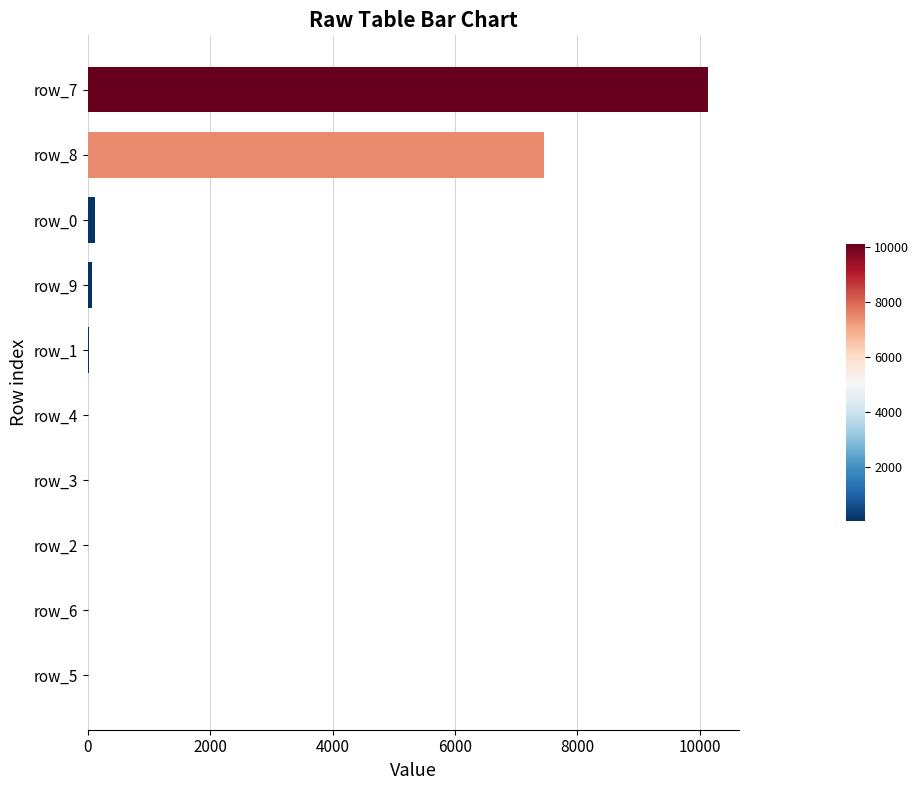

What is the sum of all values?

17815